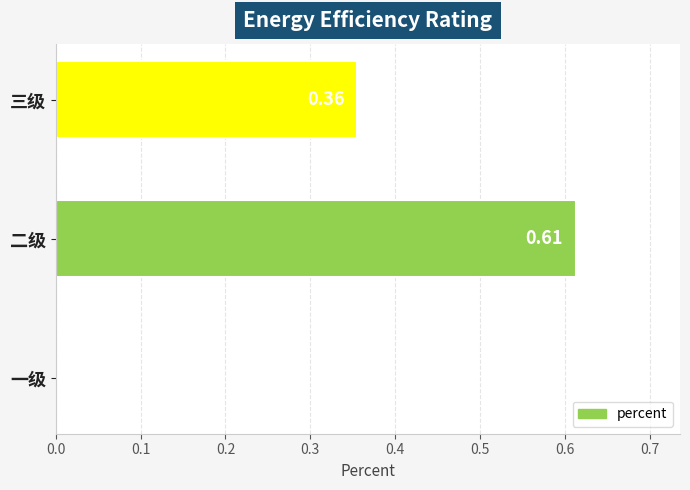

Where is the data nearest to the value 0?

一级